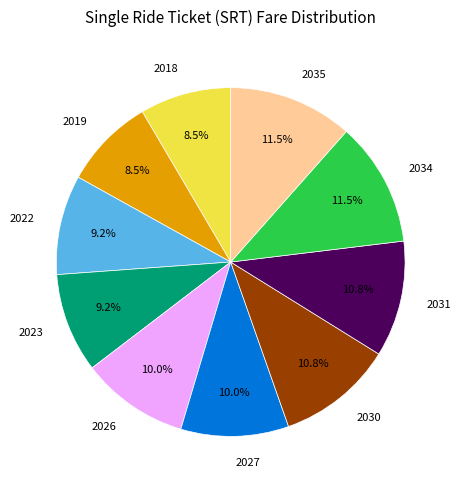

What is the ratio of the value at 2019 to the value at 2026?

0.8